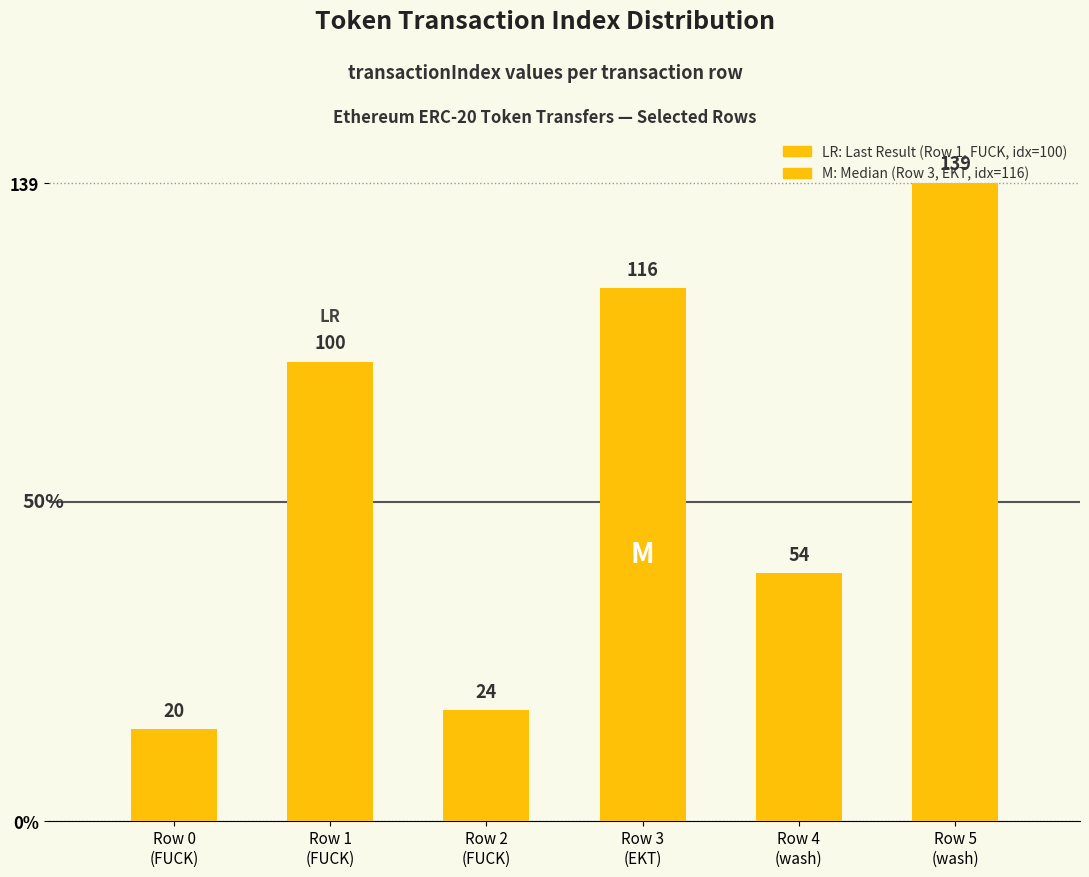

The value at Row 5
(wash) is 139. True or false?

True